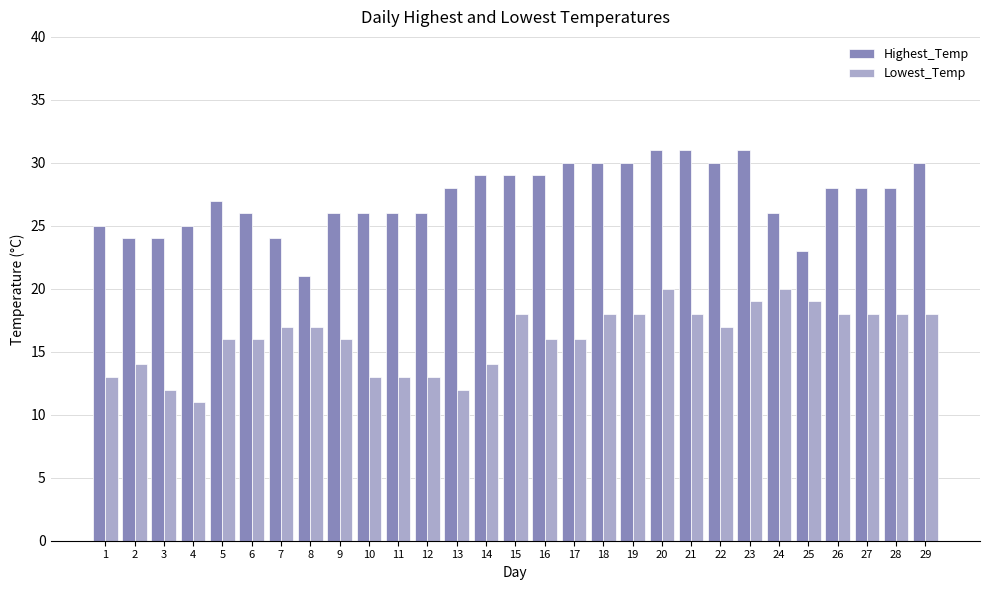

Which series changed the most between 10 and 20?

Lowest_Temp